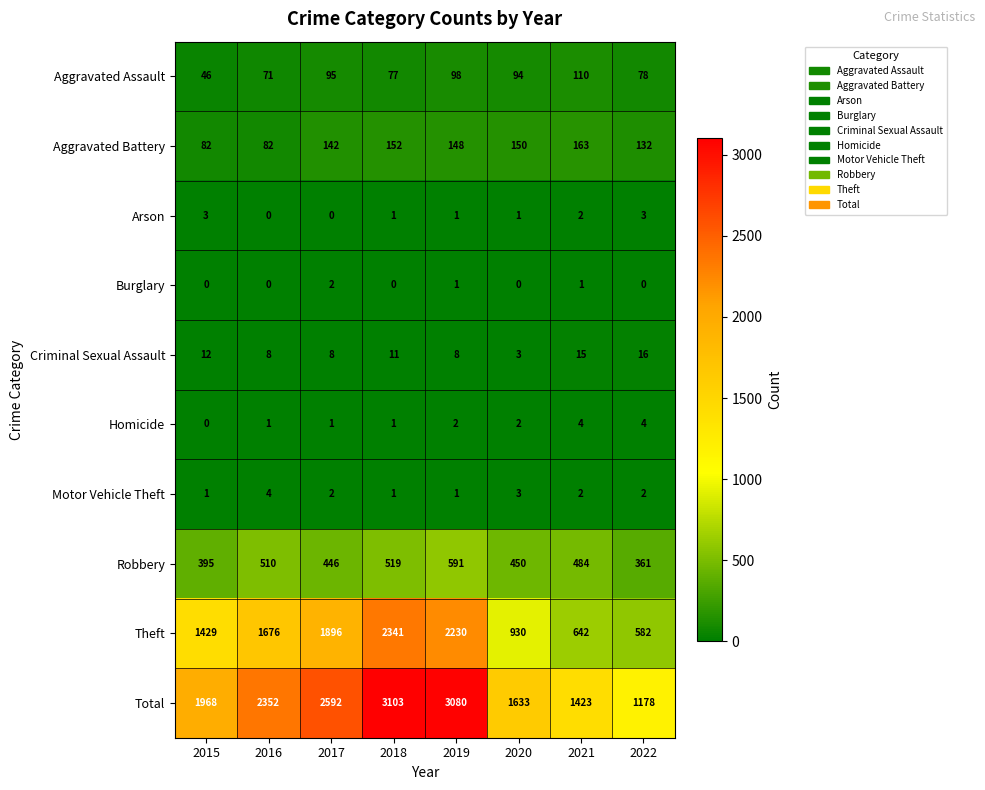

At which category is the sum across all series the highest?

2018